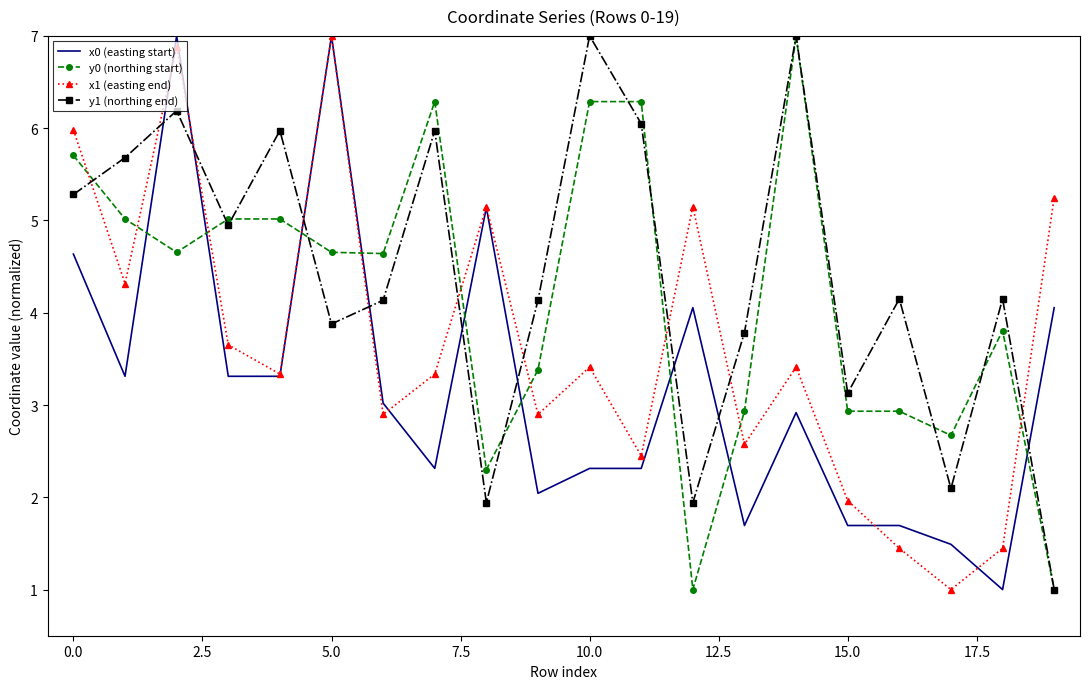

What is the minimum value for y1 (northing end)?

1.0